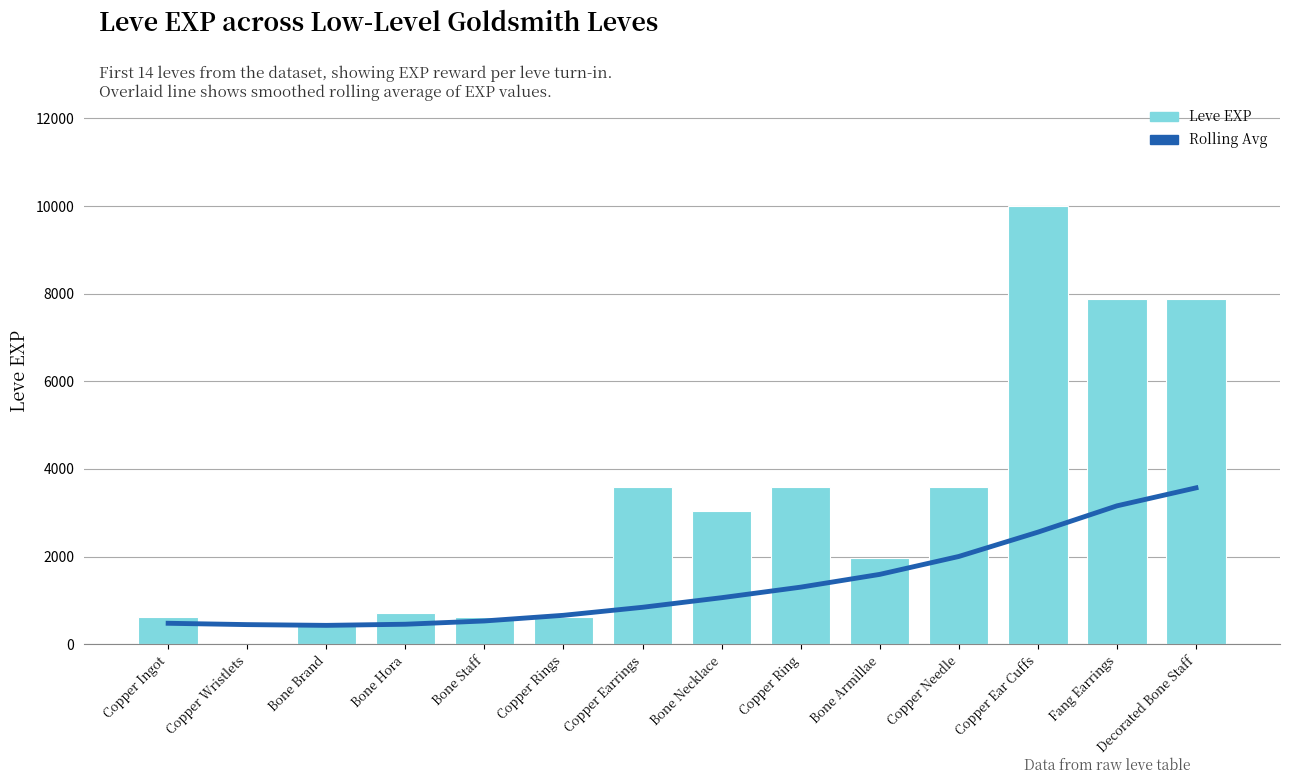

Which category has the highest value across all series?

Copper Ear Cuffs